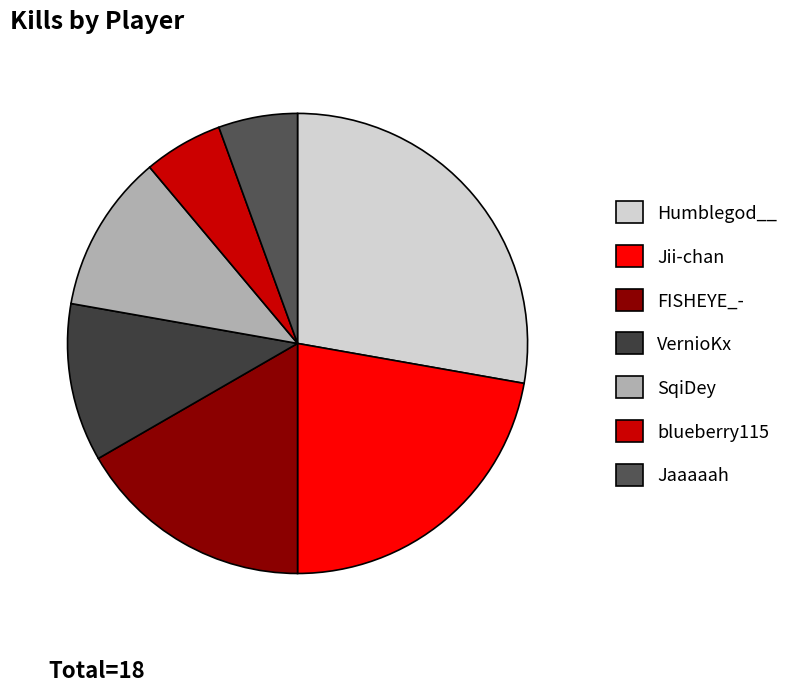

To the nearest percent, what portion does blueberry115 represent?

6%